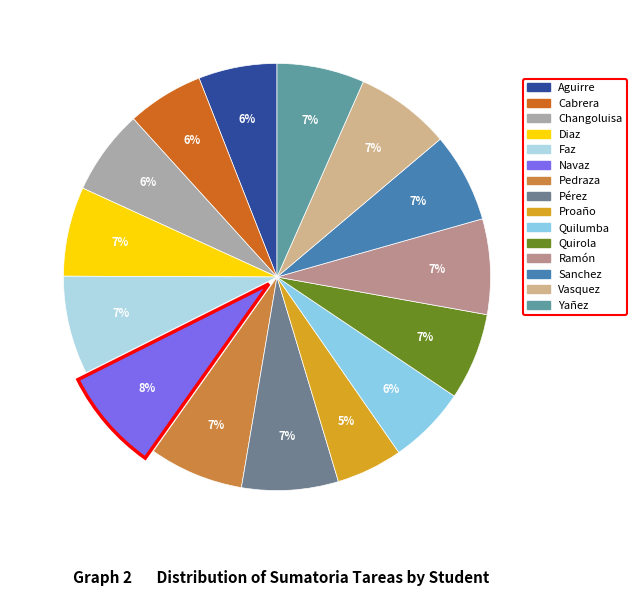

What is the ratio of the value at Navaz to the value at Sanchez?

1.1